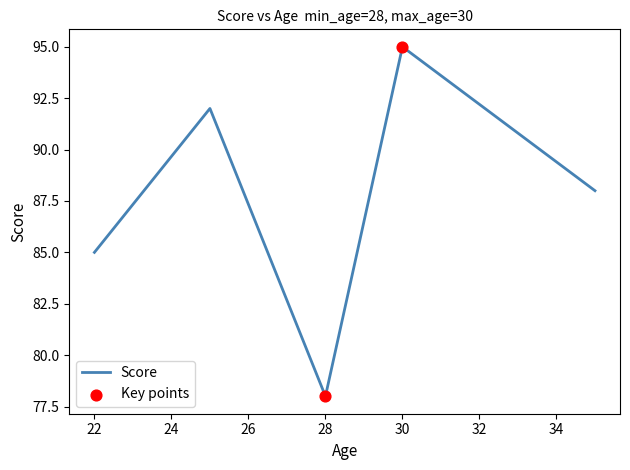

What is the difference between the maximum and minimum values?

17